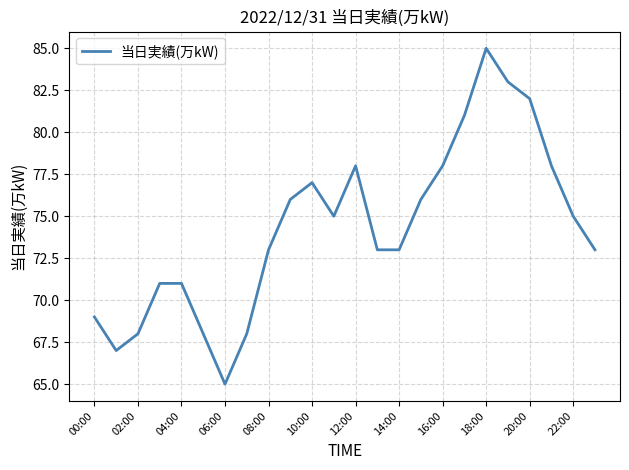

What is the sum of all values?

1783